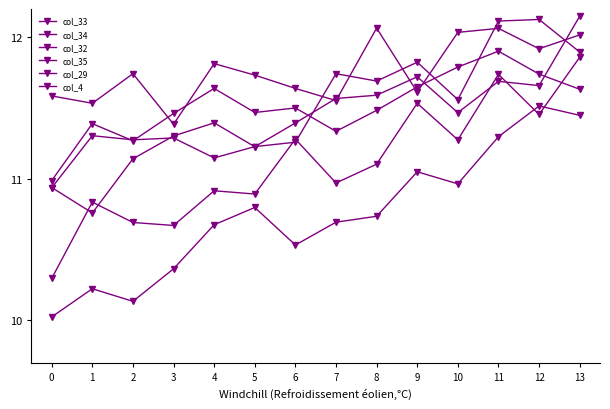

Is this an area chart (filled region under the line)?

No